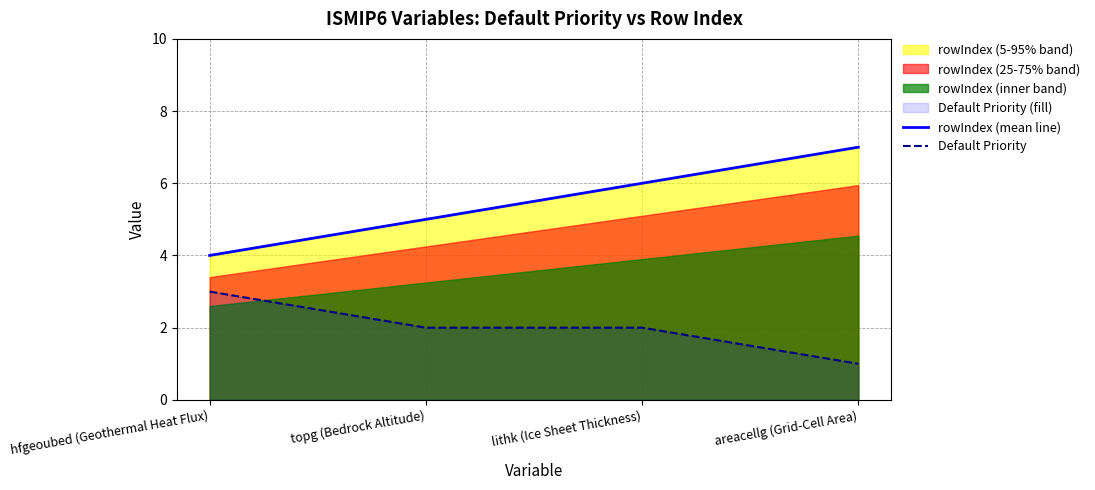

At topg (Bedrock Altitude), list the series in order from smallest to largest.

Default Priority, rowIndex (mean line)